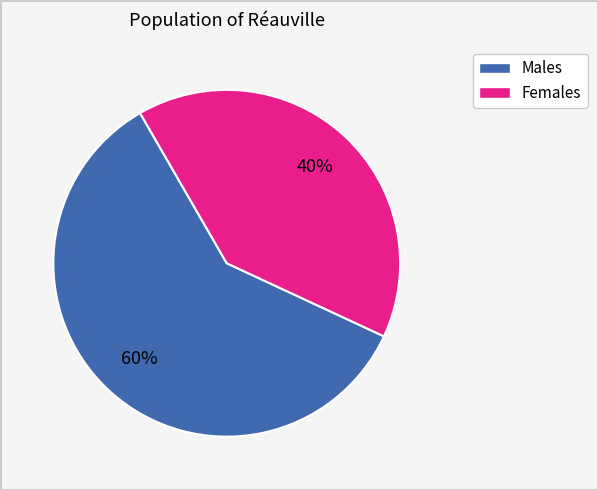

Is there a majority slice in this chart?

Yes